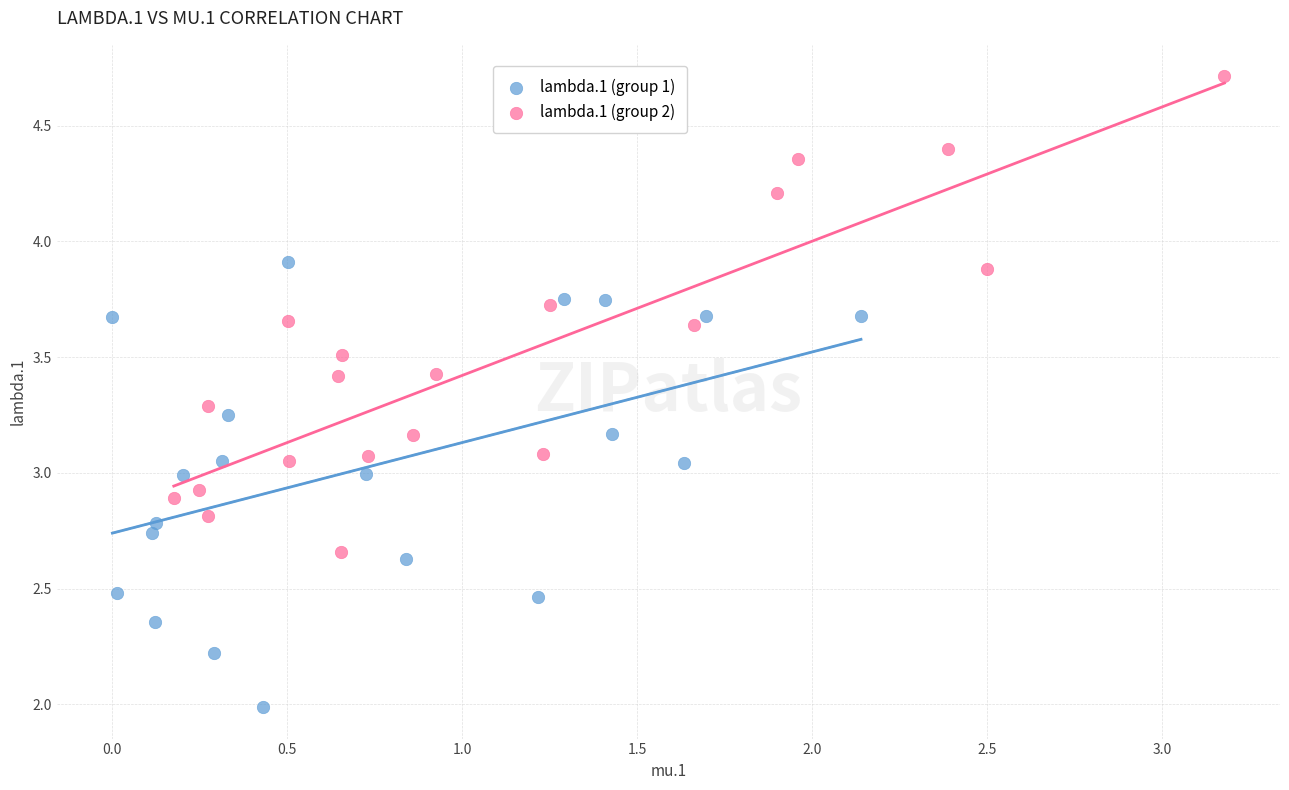

Which series has the largest Y range (max minus min)?

lambda.1 (group 2)